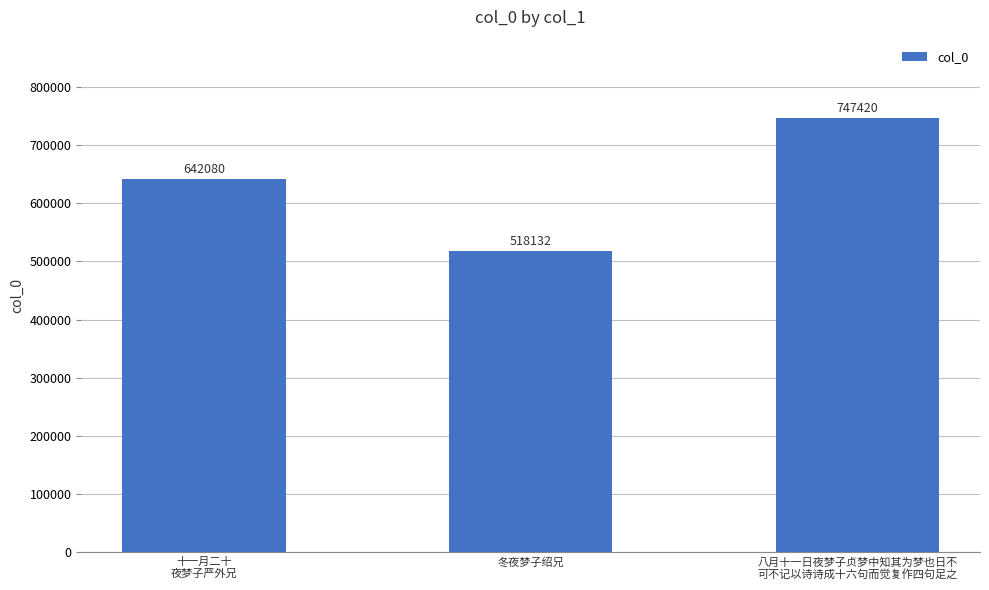

The chart shows a value of 642080 at 十一月二十
夜梦子严外兄. True or false?

True